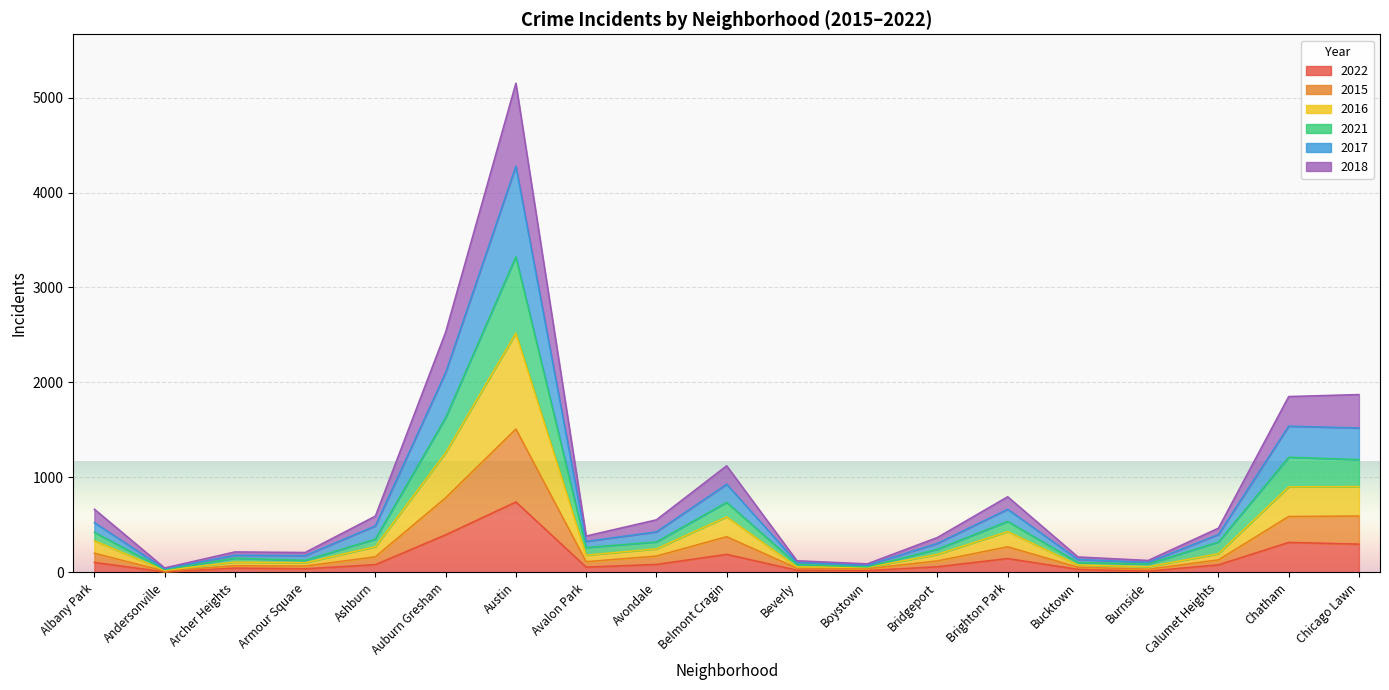

The 2017 series shows 631 at Avalon Park. True or false?

False